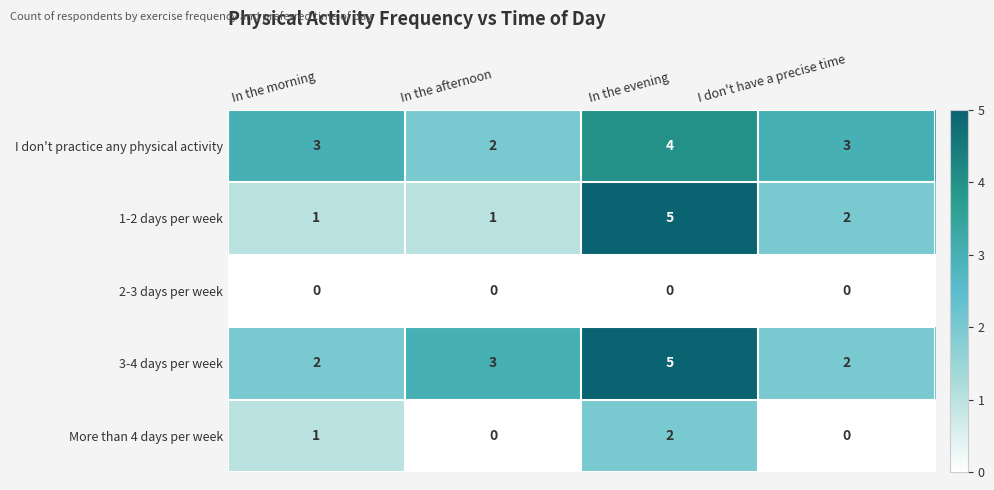

Reading left to right, transcribe all the data shown in this chart.

I don't practice any physical activity: 3	2	4	3
1-2 days per week: 1	1	5	2
2-3 days per week: 0	0	0	0
3-4 days per week: 2	3	5	2
More than 4 days per week: 1	0	2	0